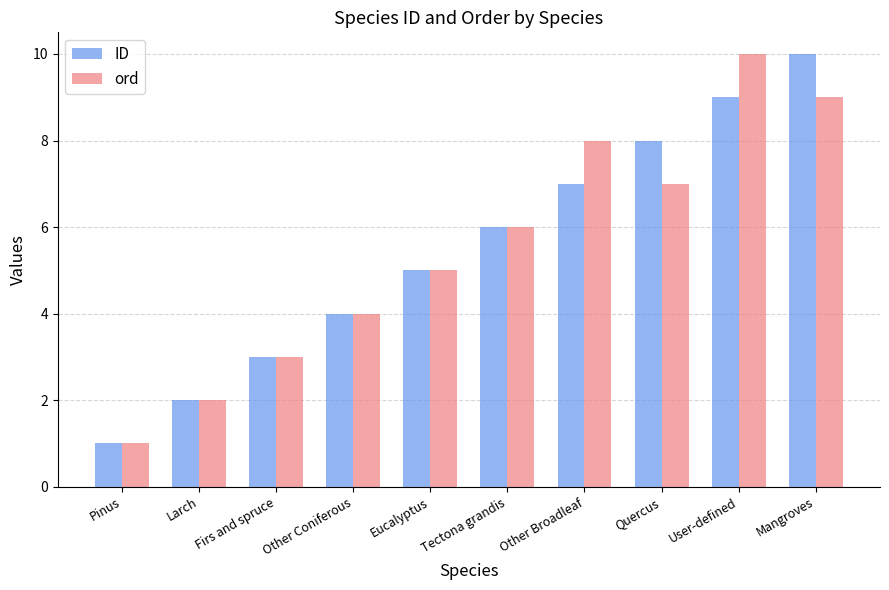

Is the value of ID at Mangroves greater than the value of ord at Larch?

Yes